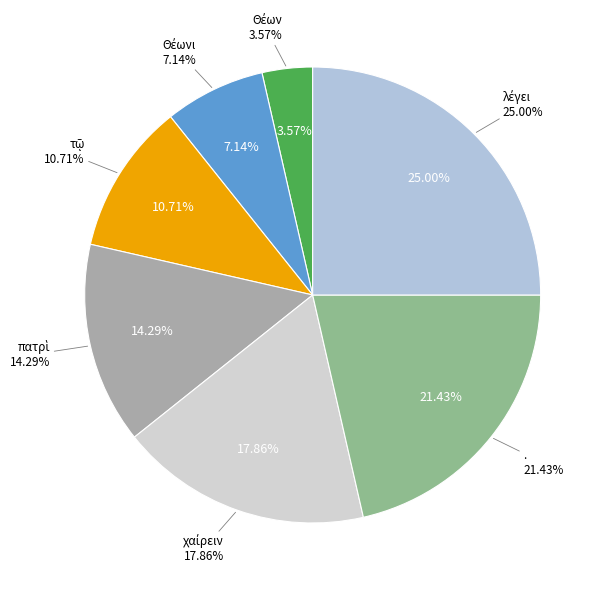

What is the largest slice in the pie chart?

λέγει